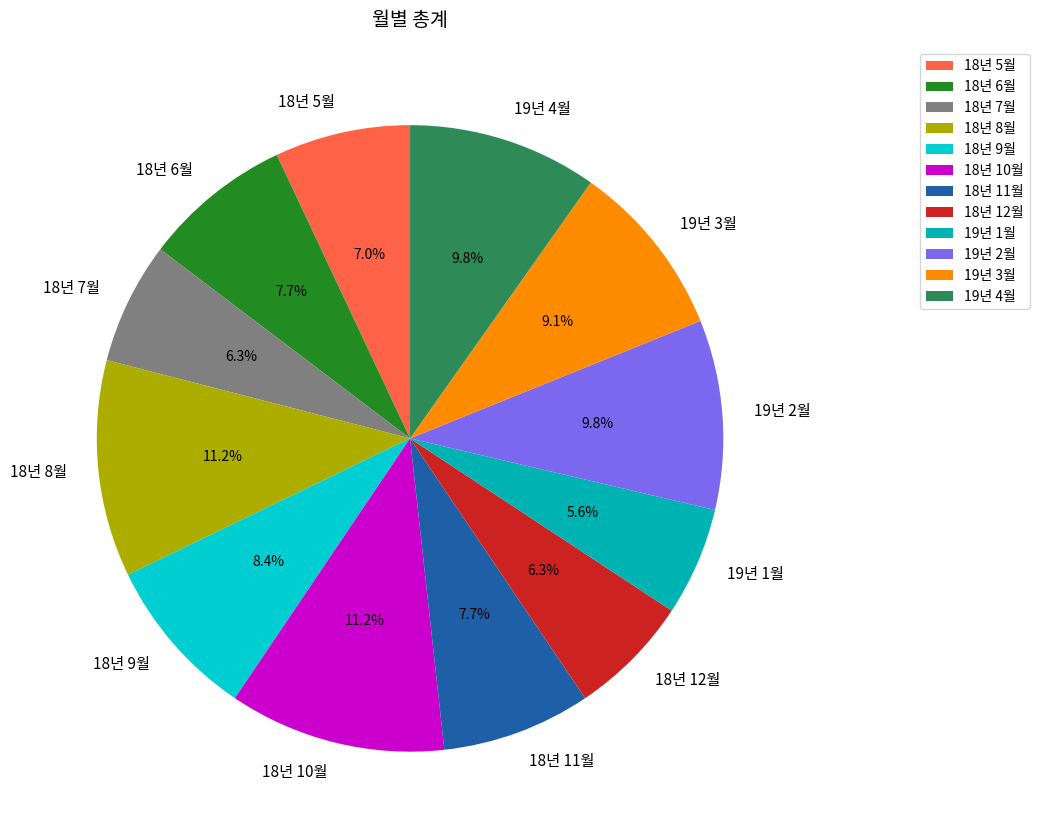

How many slices are in this pie chart?

12